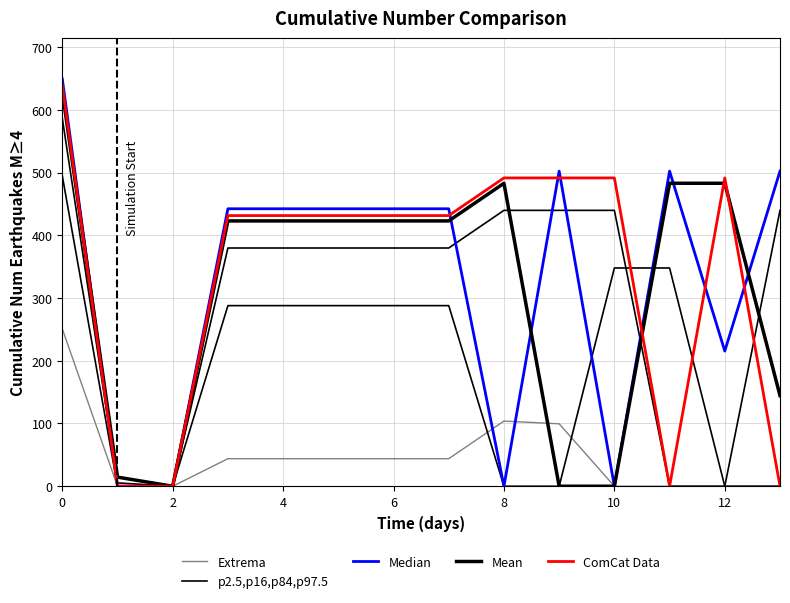

Is it true that Median equals 254.9 at 8?

False